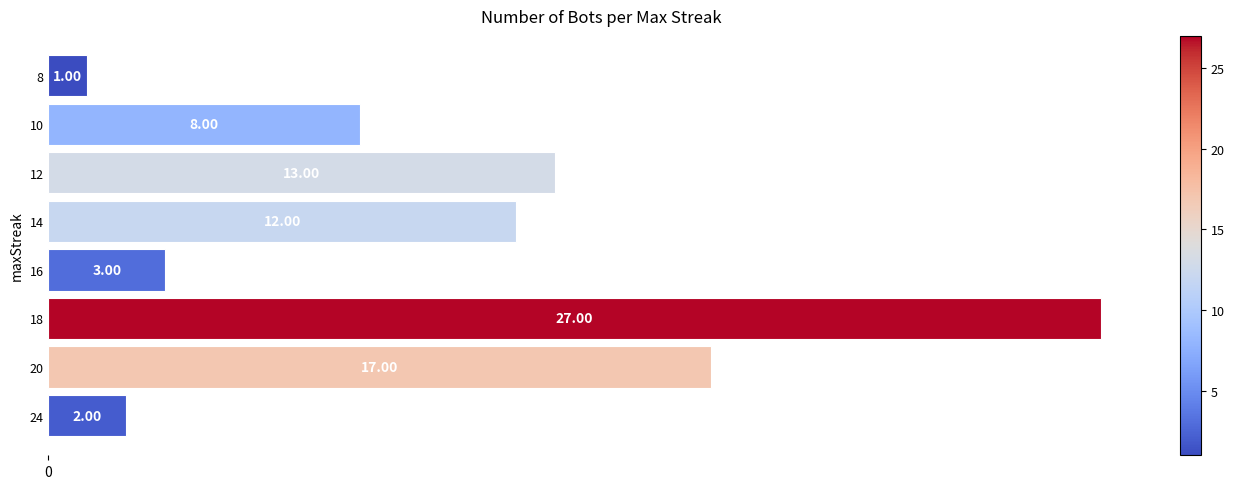

Which category has the highest value across all series?

18